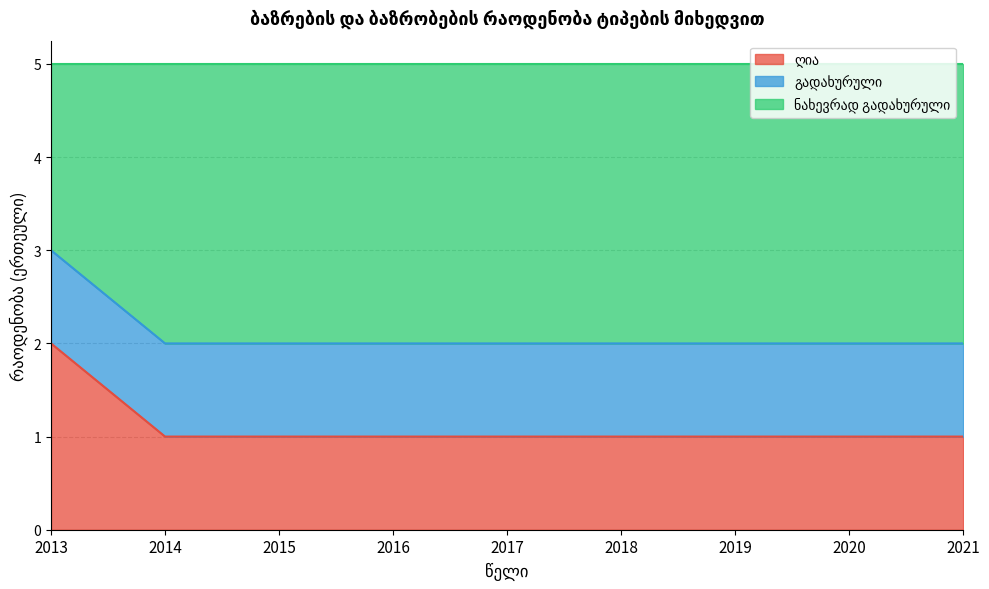

What is the total value across all series at 2020?

5